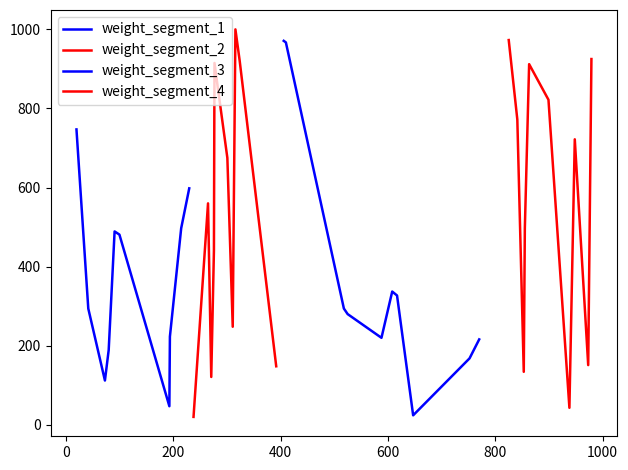

At 800, list the series in order from smallest to largest.

weight_segment_3, weight_segment_1, weight_segment_2, weight_segment_4